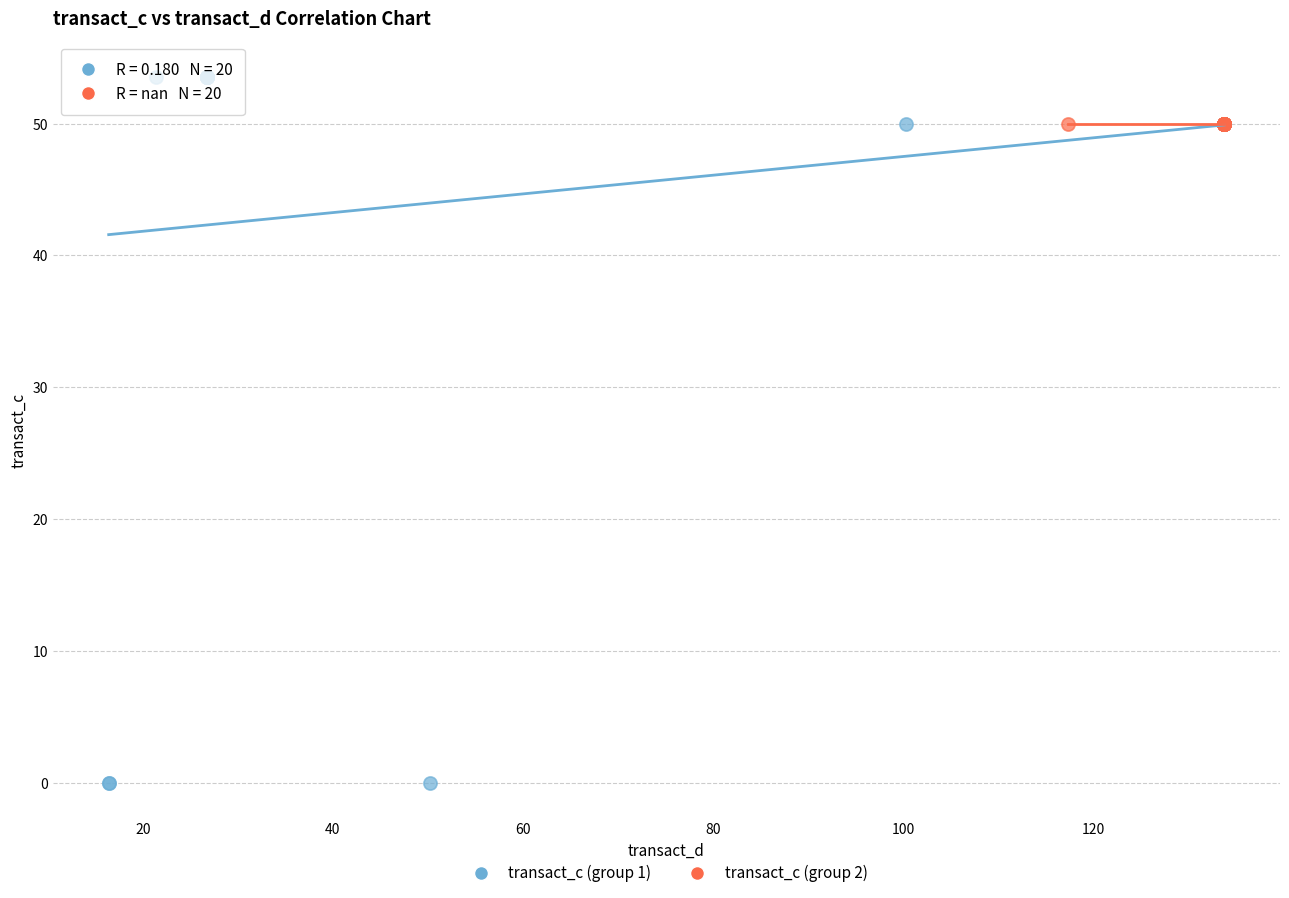

Which series reaches the minimum Y coordinate?

transact_c (group 1)